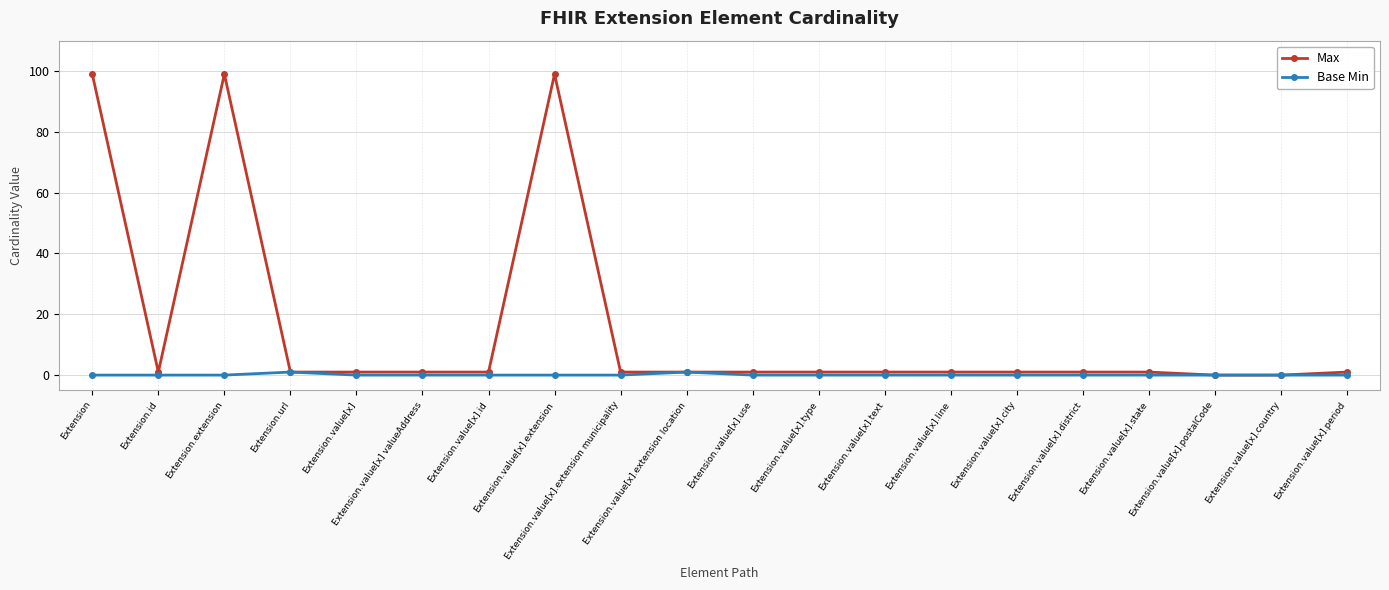

What is the difference between the highest and lowest values at Extension?

99